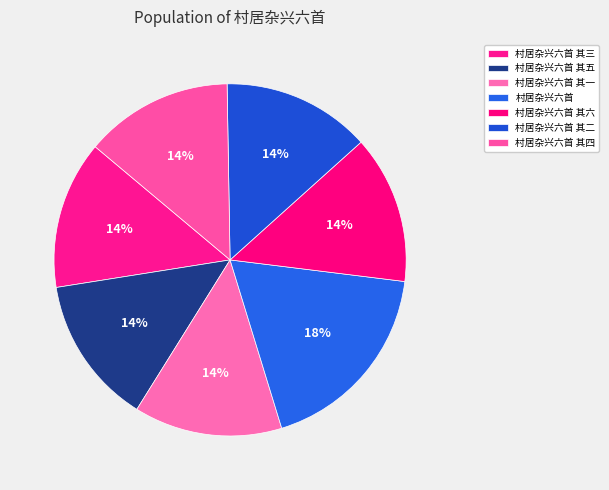

Count the number of slices in the pie.

7